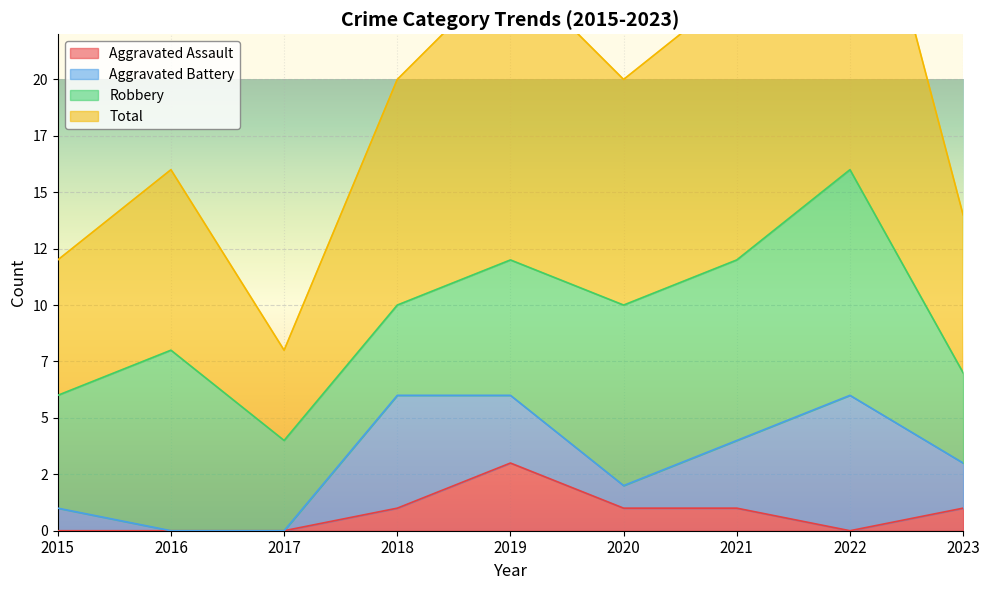

Between 2019 and 2020, which series saw the biggest shift?

Total